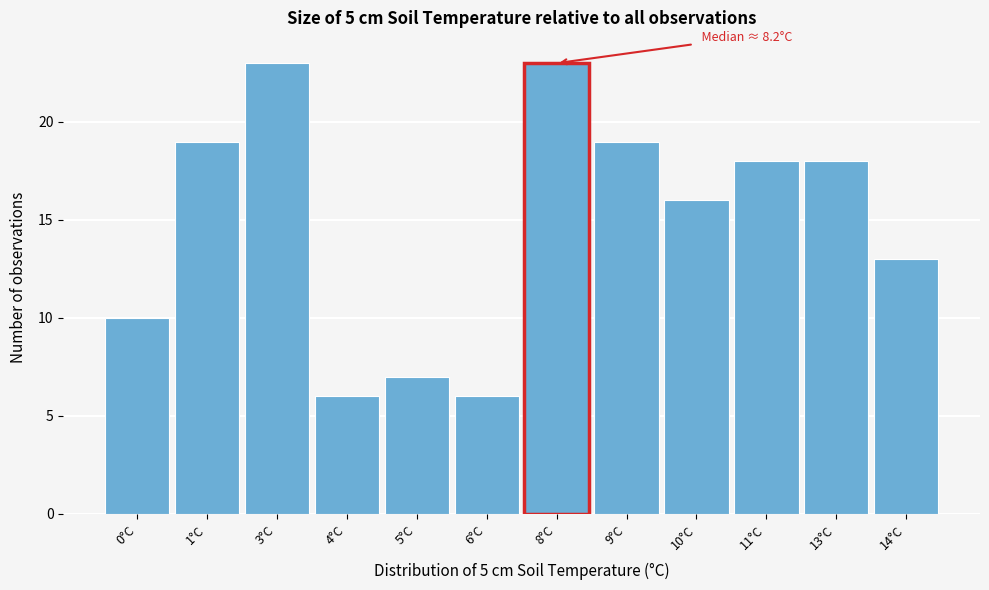

Reading left to right, transcribe all the data shown in this chart.

0°C=10	1°C=19	3°C=23	4°C=6	5°C=7	6°C=6	8°C=23	9°C=19	10°C=16	11°C=18	13°C=18	14°C=13